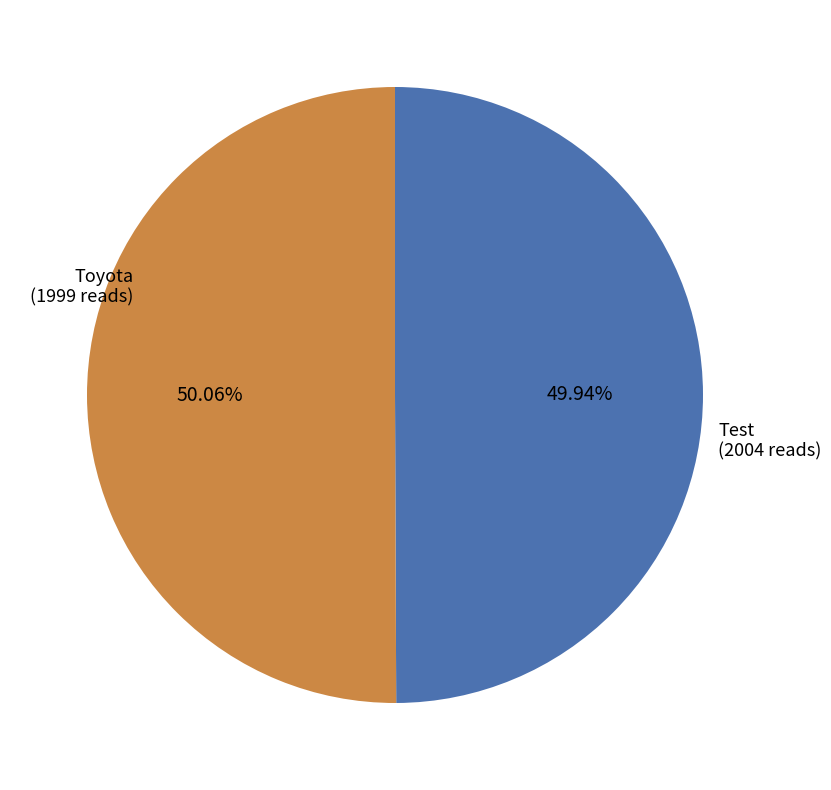

How many segments does this pie chart have?

2